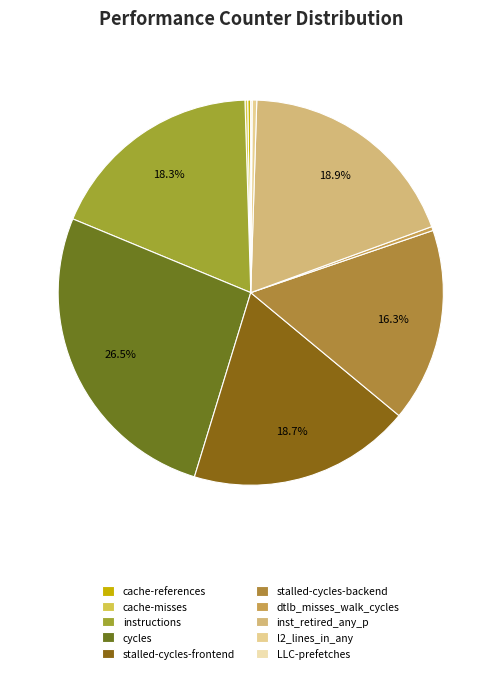

To the nearest percent, what is the combined percentage of inst_retired_any_p and cache-misses?

19%